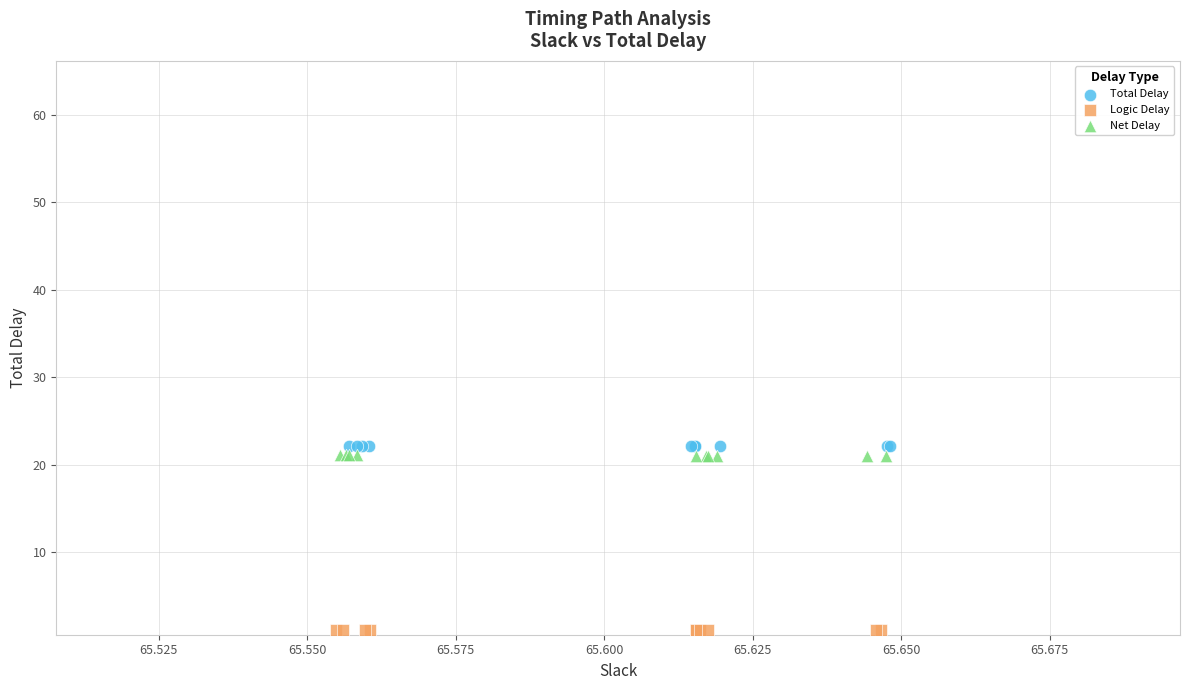

Which series contains the lowest Y value?

Logic Delay